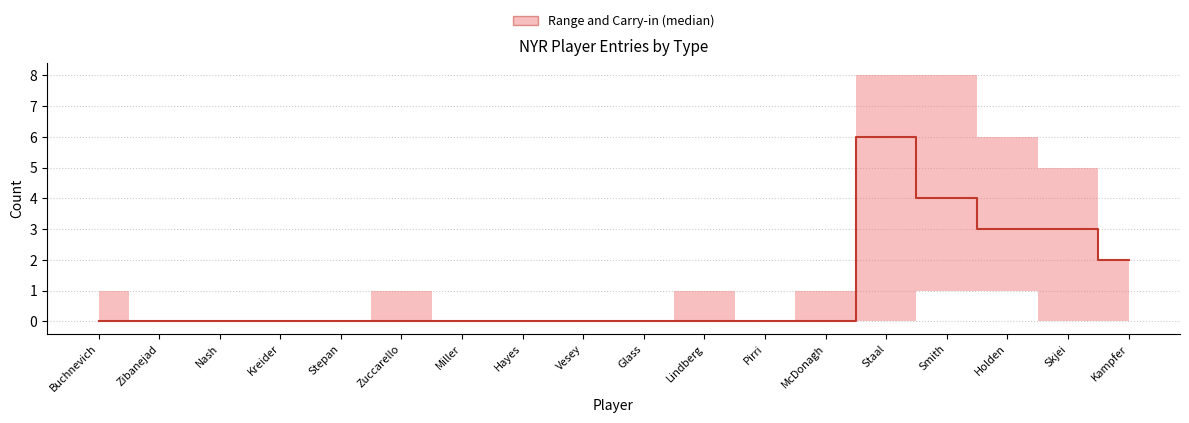

What position from the right is Kampfer?

1